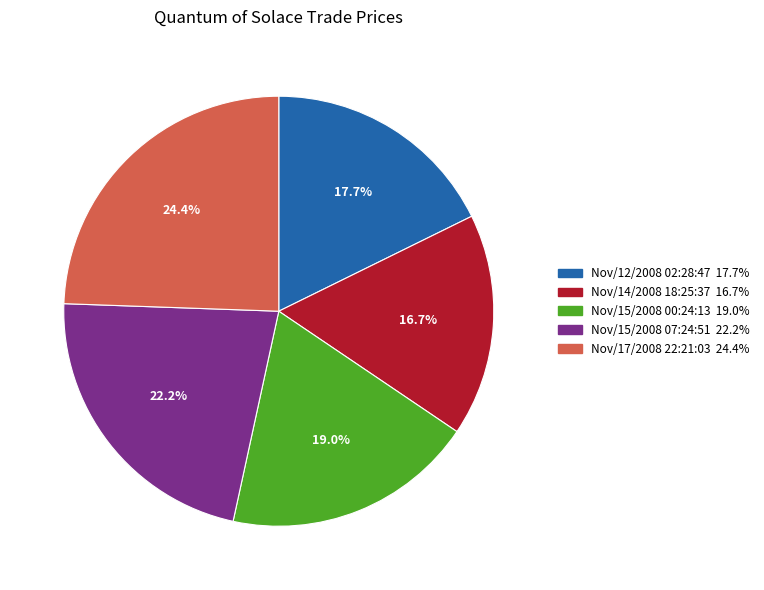

Is there a majority slice in this chart?

No